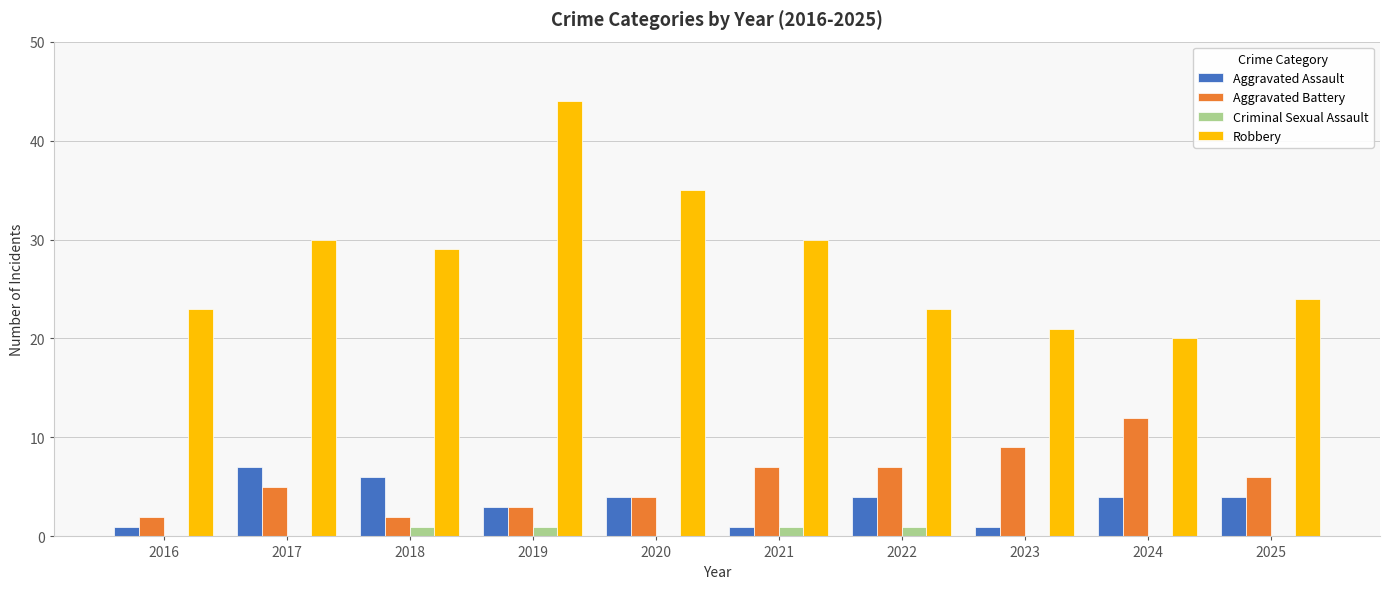

Reading left to right, what are all the values shown in this chart?

Aggravated Assault: 1	7	6	3	4	1	4	1	4	4
Aggravated Battery: 2	5	2	3	4	7	7	9	12	6
Criminal Sexual Assault: 0	0	1	1	0	1	1	0	0	0
Robbery: 23	30	29	44	35	30	23	21	20	24